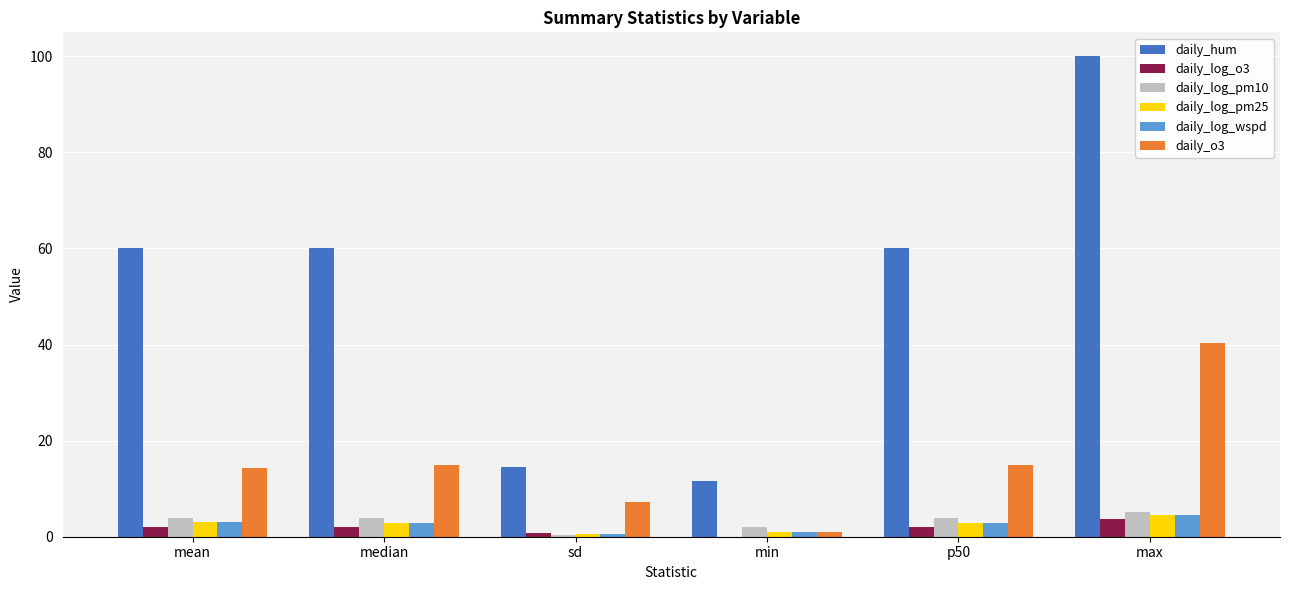

What is the sum of all daily_log_pm25 values?

14.9